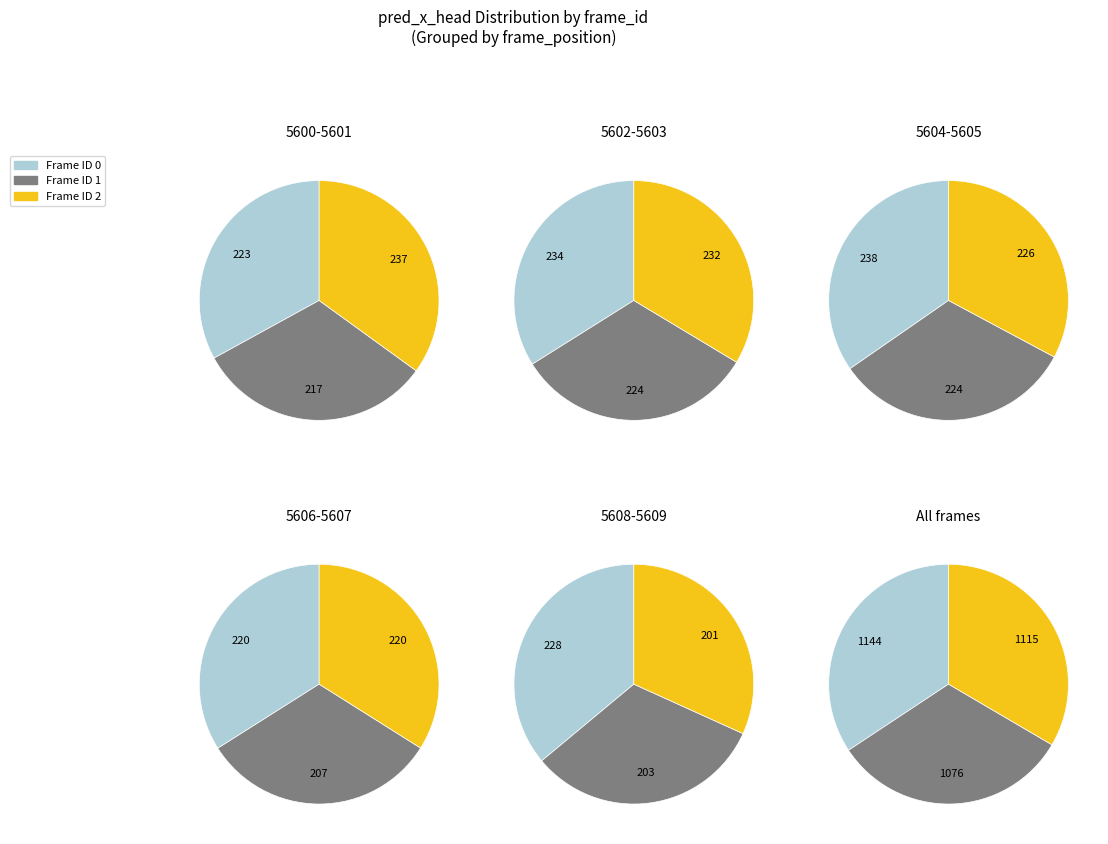

Is 1 the majority of the pie?

No